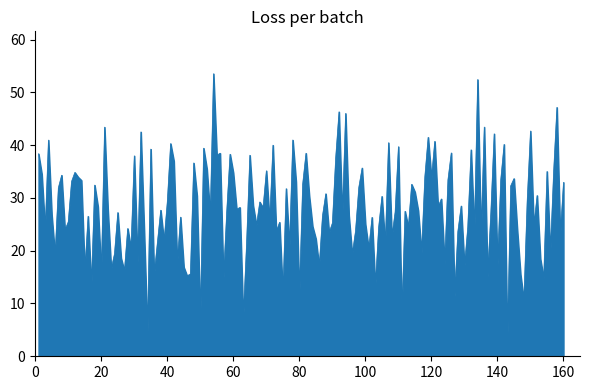

What is the smallest value displayed?

3.1